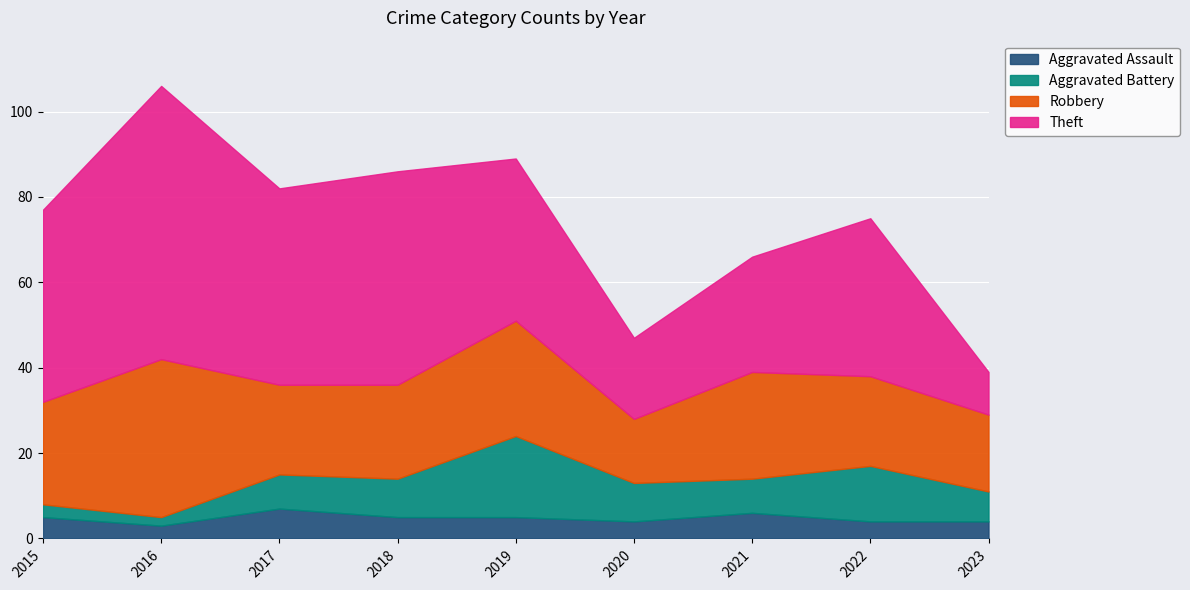

Reading left to right, transcribe all the data shown in this chart.

Aggravated Assault: 2015=5	2016=3	2017=7	2018=5	2019=5	2020=4	2021=6	2022=4	2023=4
Aggravated Battery: 2015=3	2016=2	2017=8	2018=9	2019=19	2020=9	2021=8	2022=13	2023=7
Robbery: 2015=24	2016=37	2017=21	2018=22	2019=27	2020=15	2021=25	2022=21	2023=18
Theft: 2015=45	2016=64	2017=46	2018=50	2019=38	2020=19	2021=27	2022=37	2023=10